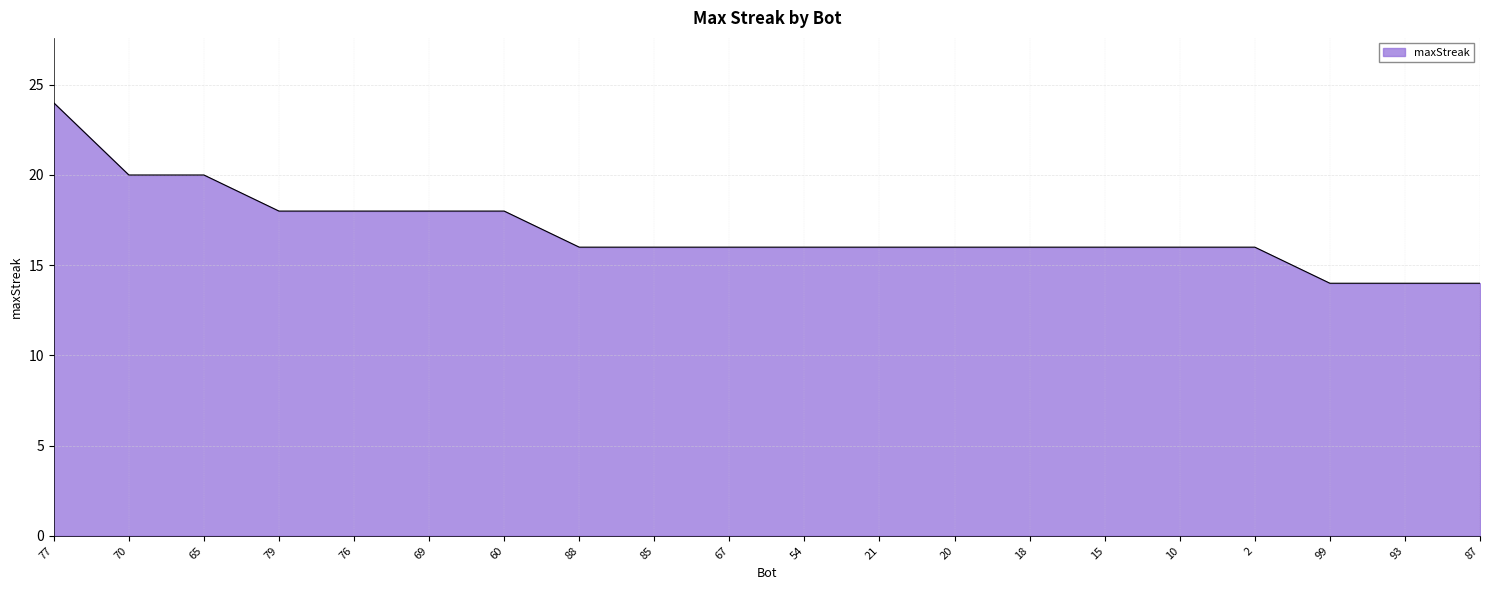

What is the ratio of the value at 88 to the value at 93?

1.1